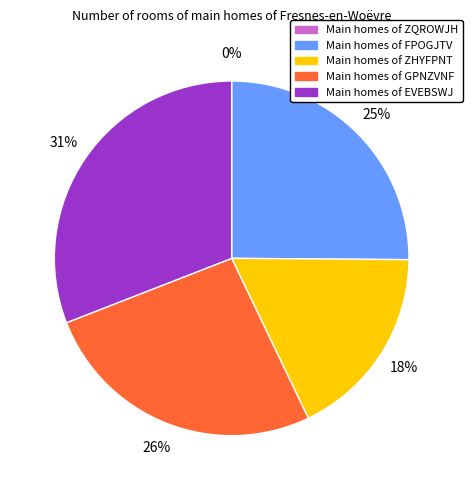

Does any single category account for the majority?

No